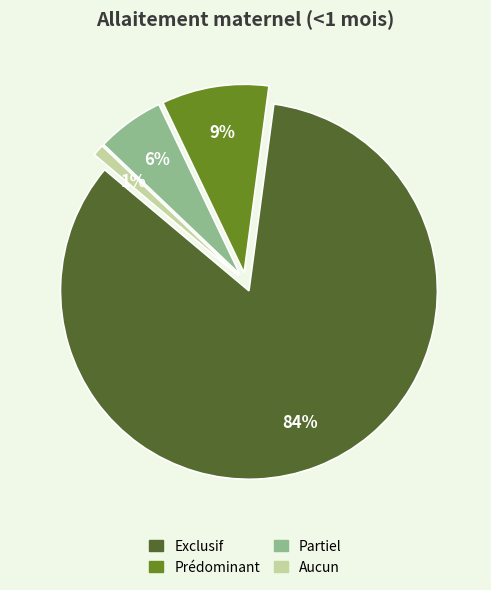

Combined, do Exclusif and Prédominant account for over 50%?

Yes